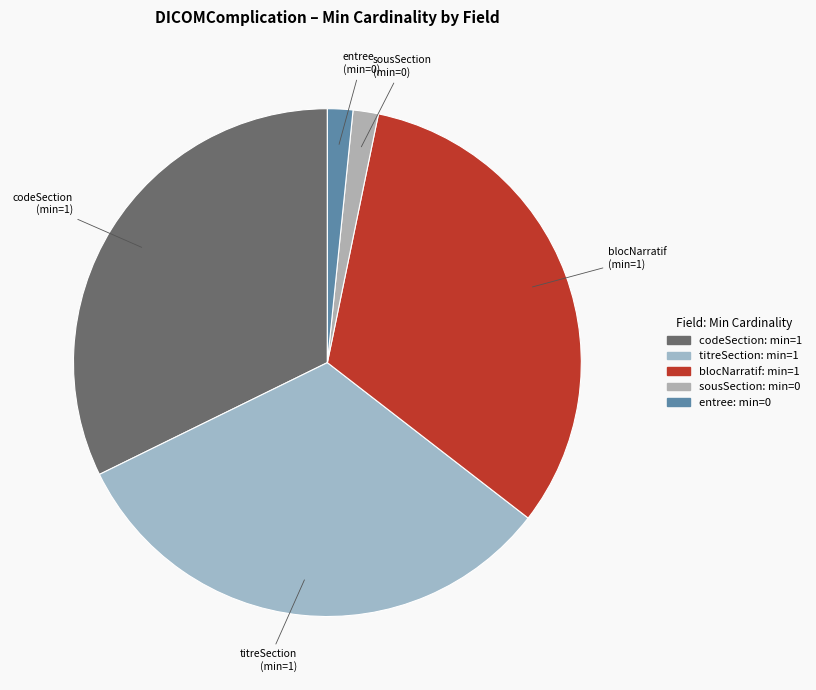

To the nearest percent, what is the average slice percentage?

20%